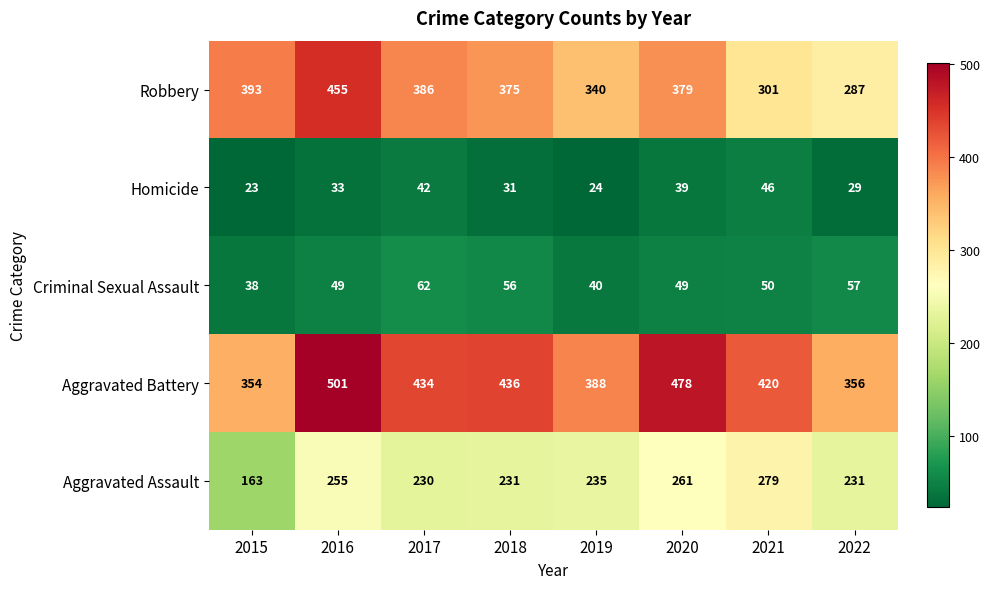

Rank the categories by Homicide value from lowest to highest.

2015, 2019, 2022, 2018, 2016, 2020, 2017, 2021